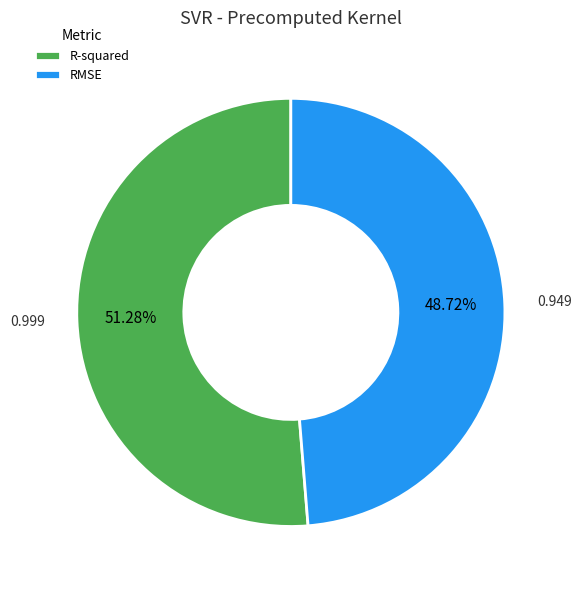

Combined, what portion of the pie is R-squared and RMSE?

100.0%